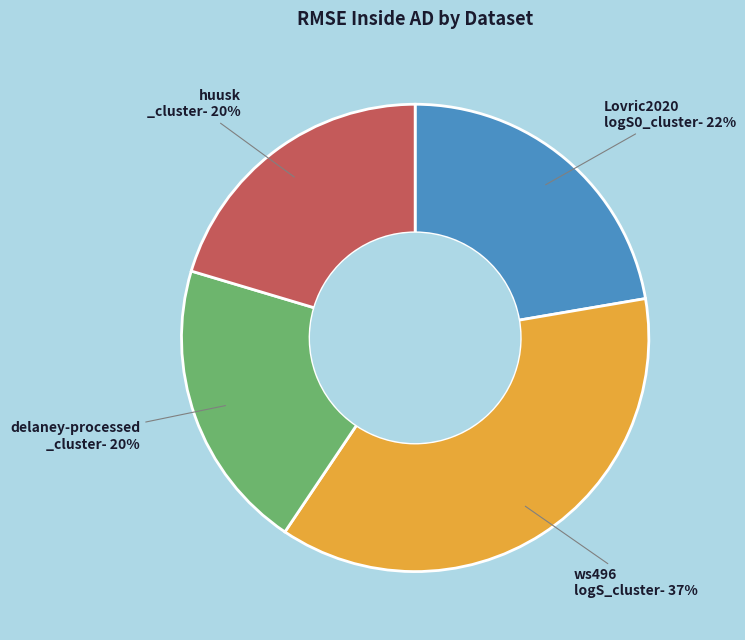

To the nearest percent, what is the average slice percentage?

25%